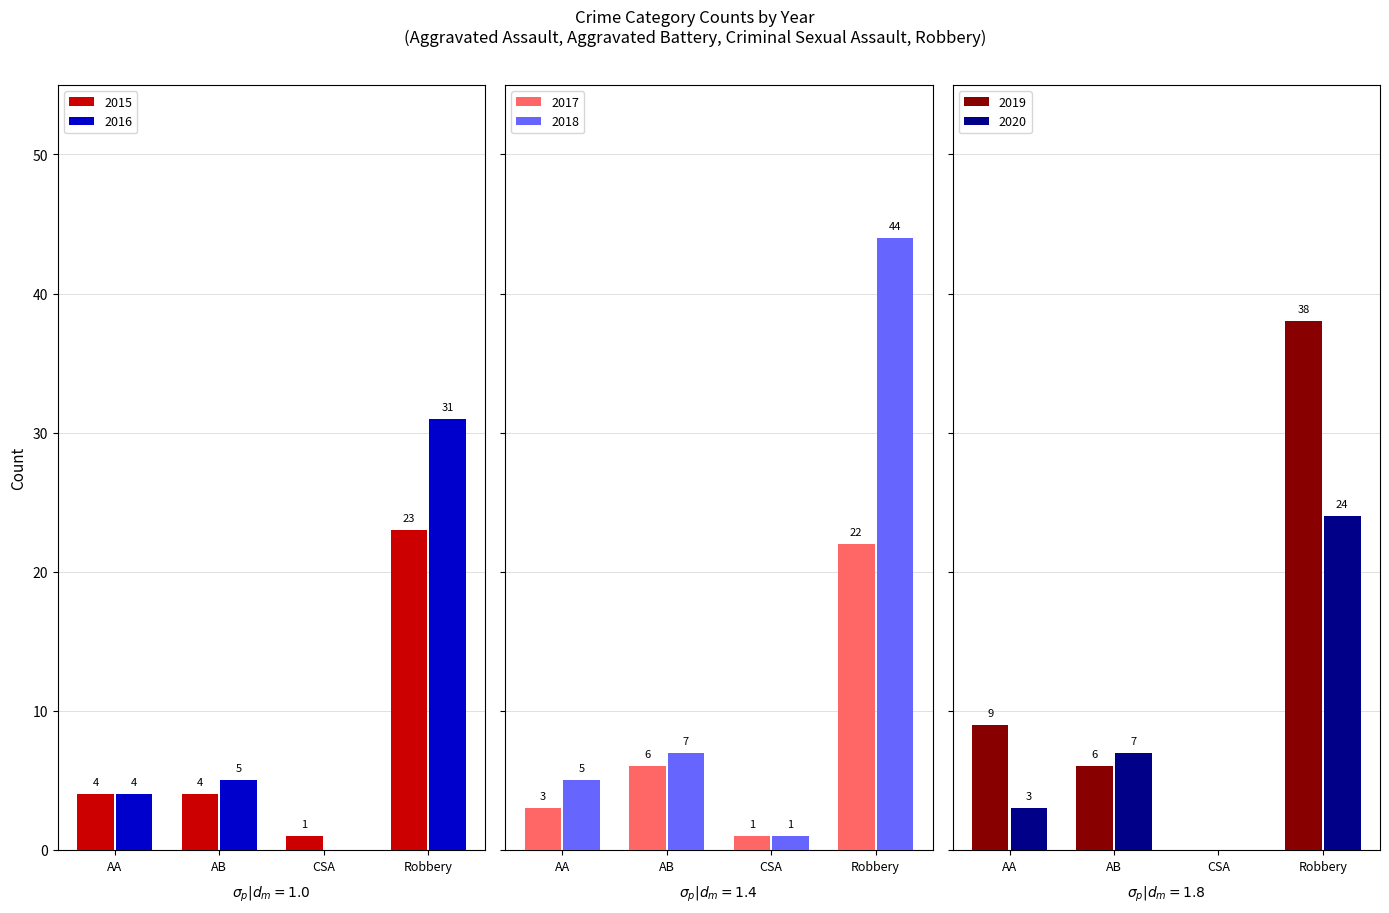

What is the approximate value of 2016 at Robbery, to the nearest 10?

30